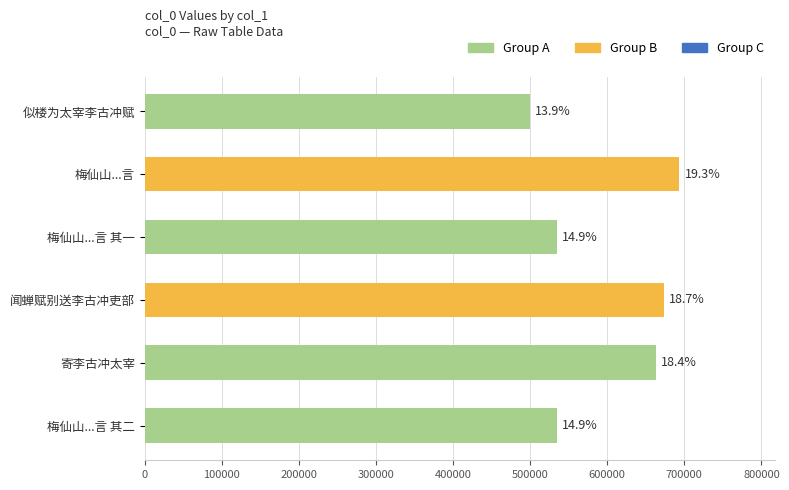

Does the chart contain any negative values?

No